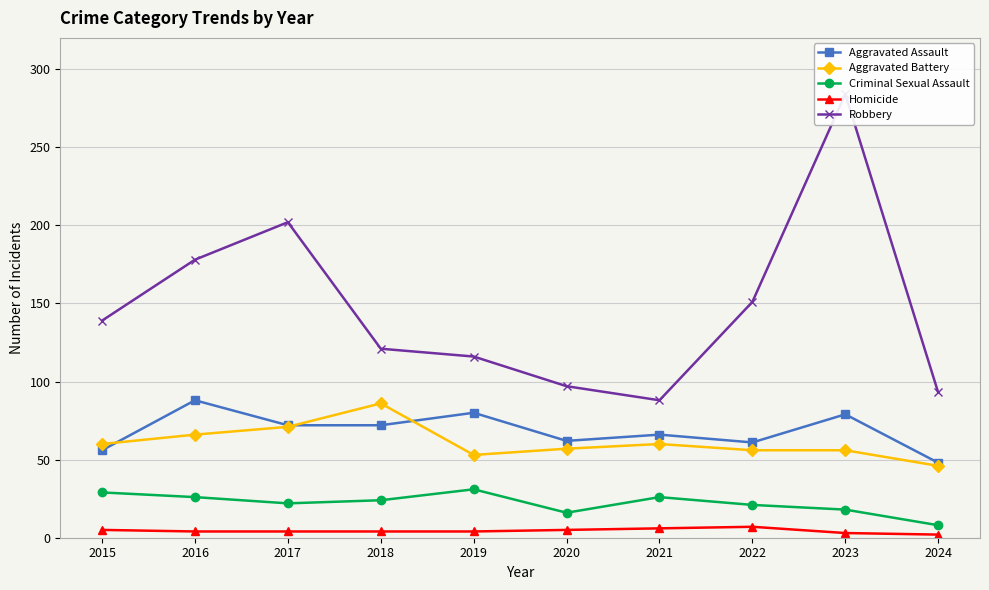

What is the difference between the Aggravated Battery values at 2023 and 2020?

1